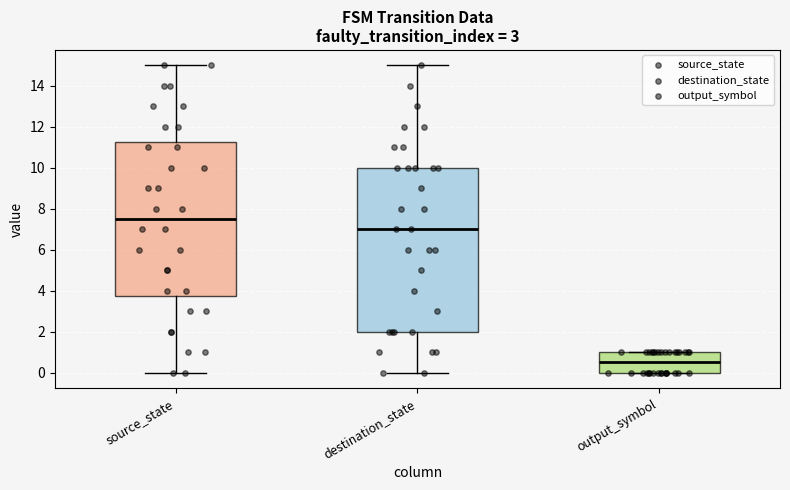

Reading left to right, transcribe this box plot: for each box, give where its median line is, the range the box spans, and where its two whiskers end, as read against the y-axis. The values are not printed on the chart, so give them approximately, as read against the axis.

source_state: median 7.6, box 3.8 to 11.2, whiskers 0.0 to 15.0
destination_state: median 7.0, box 2.0 to 10.0, whiskers 0.0 to 15.0
output_symbol: median 0.6, box 0.0 to 1.0, whiskers 0.0 to 1.0